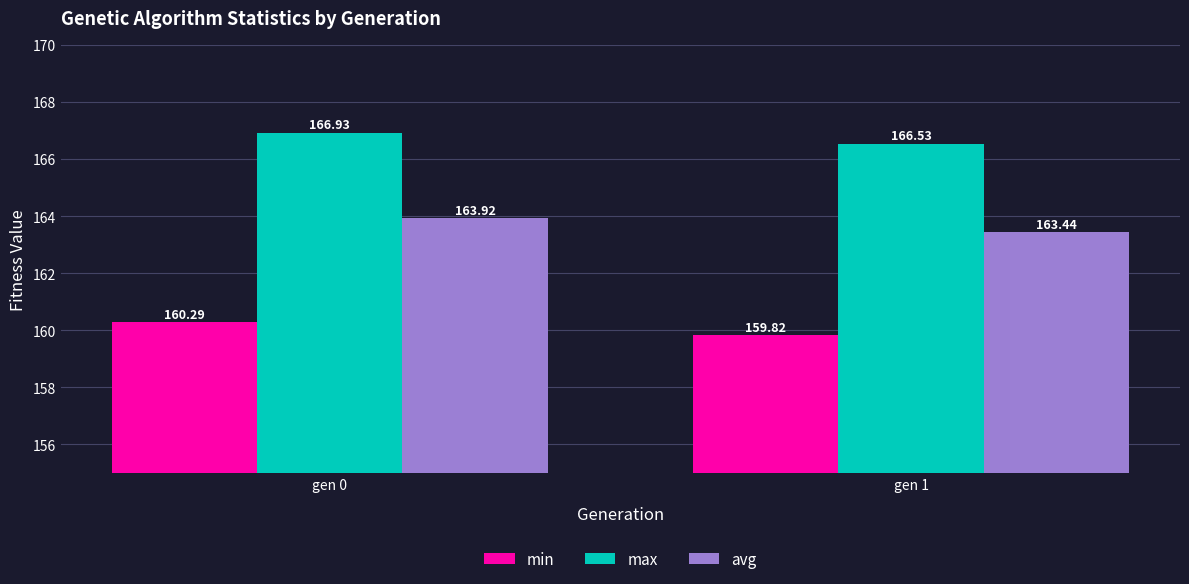

Rank the categories by max value from lowest to highest.

gen 1, gen 0